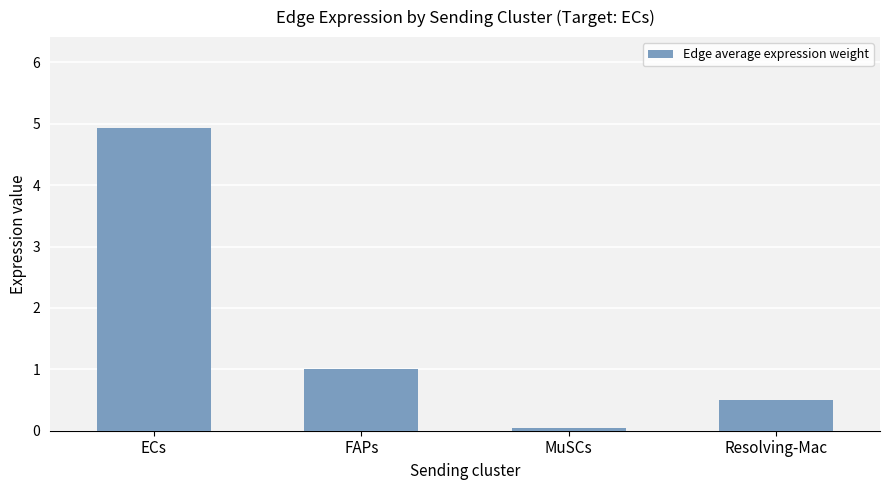

What is the approximate value at ECs?

4.9